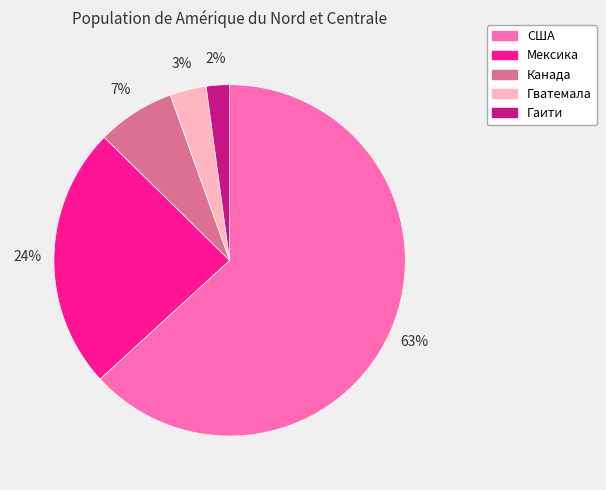

To the nearest percent, what is the average slice percentage?

20%